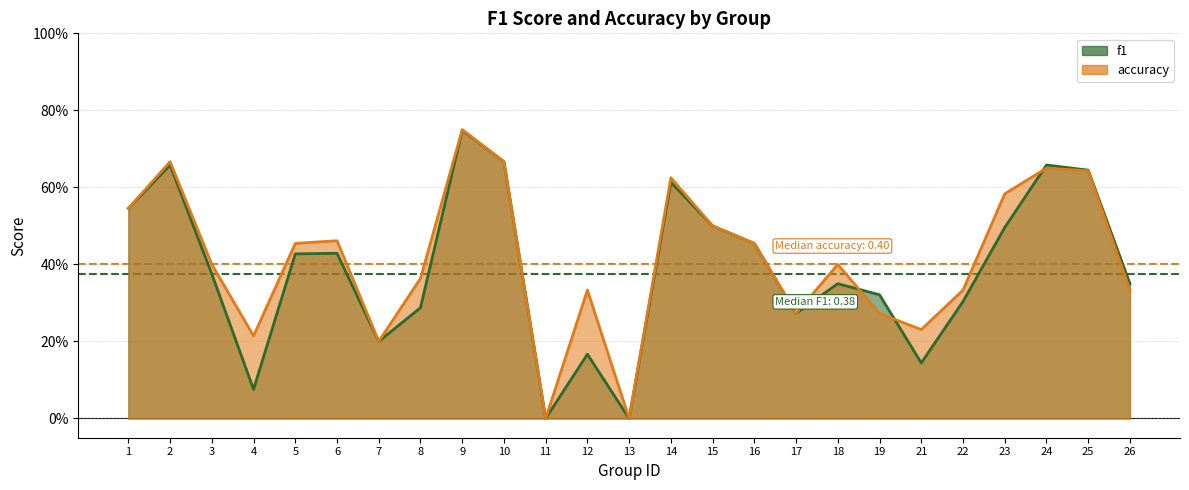

The f1_line series shows 0.6 at 14. True or false?

True